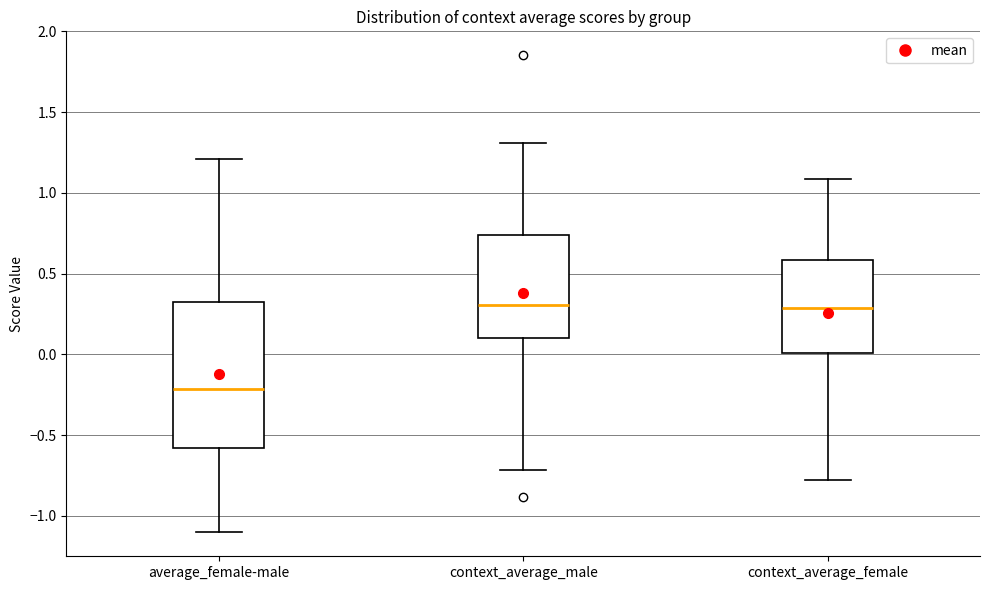

Comparing the boxes themselves (not the whiskers), which one is the tallest?

average_female-male